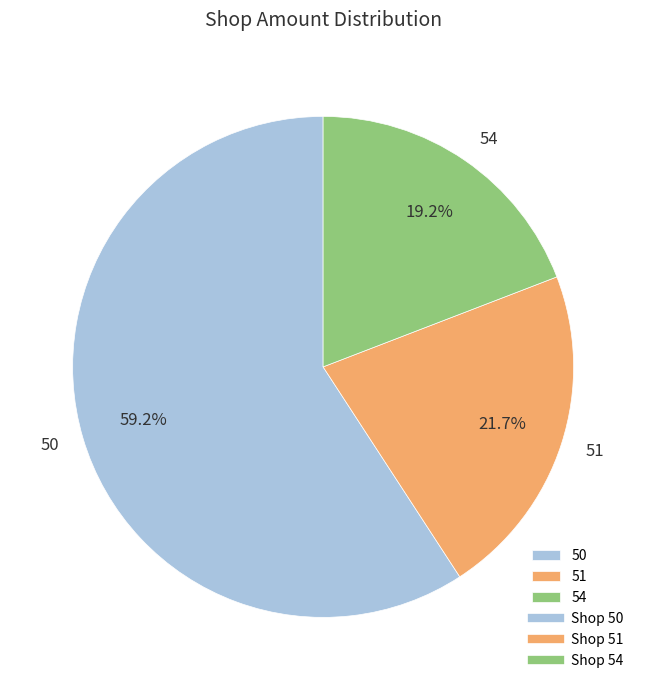

Count the number of slices in the pie.

3